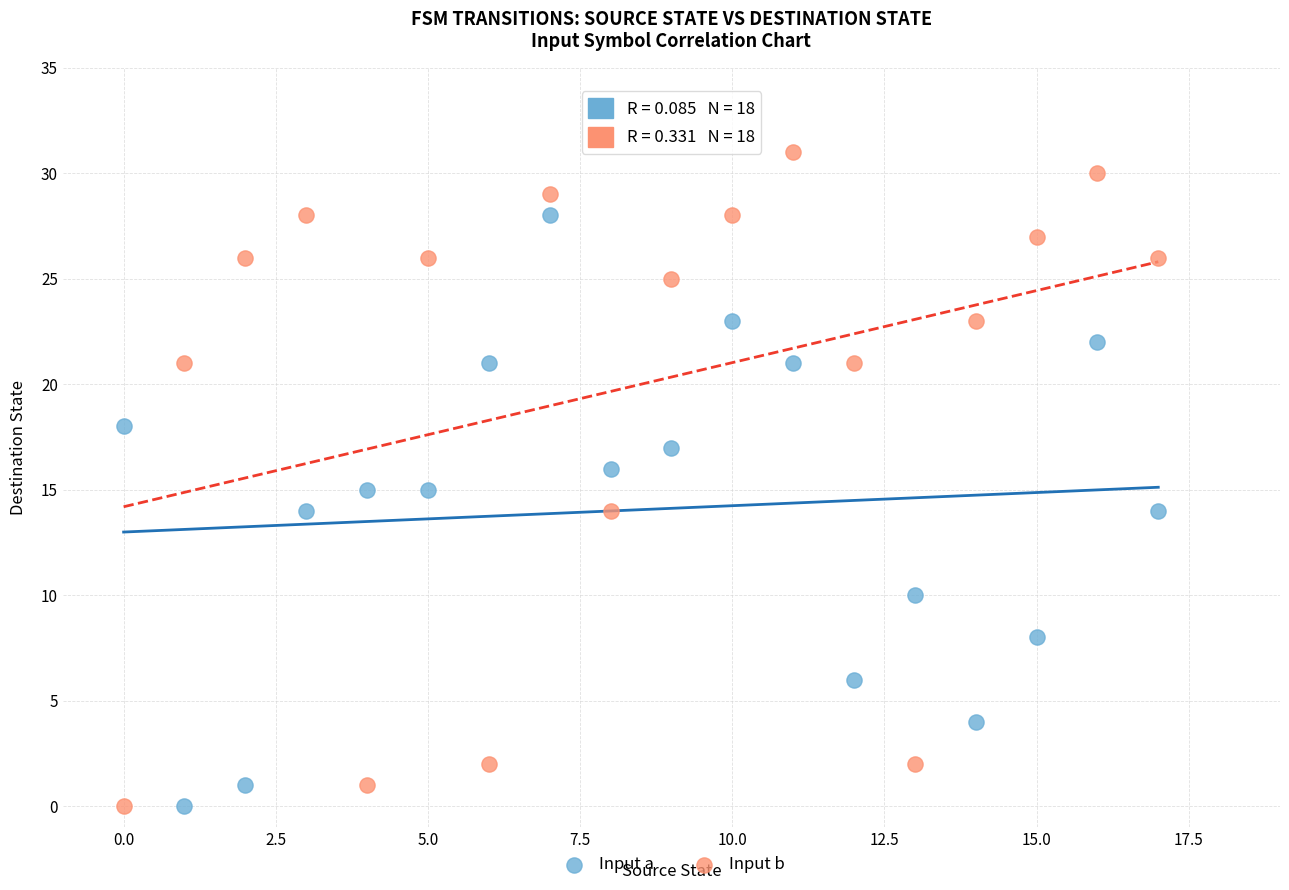

Which series has the widest spread of Y values?

Input b